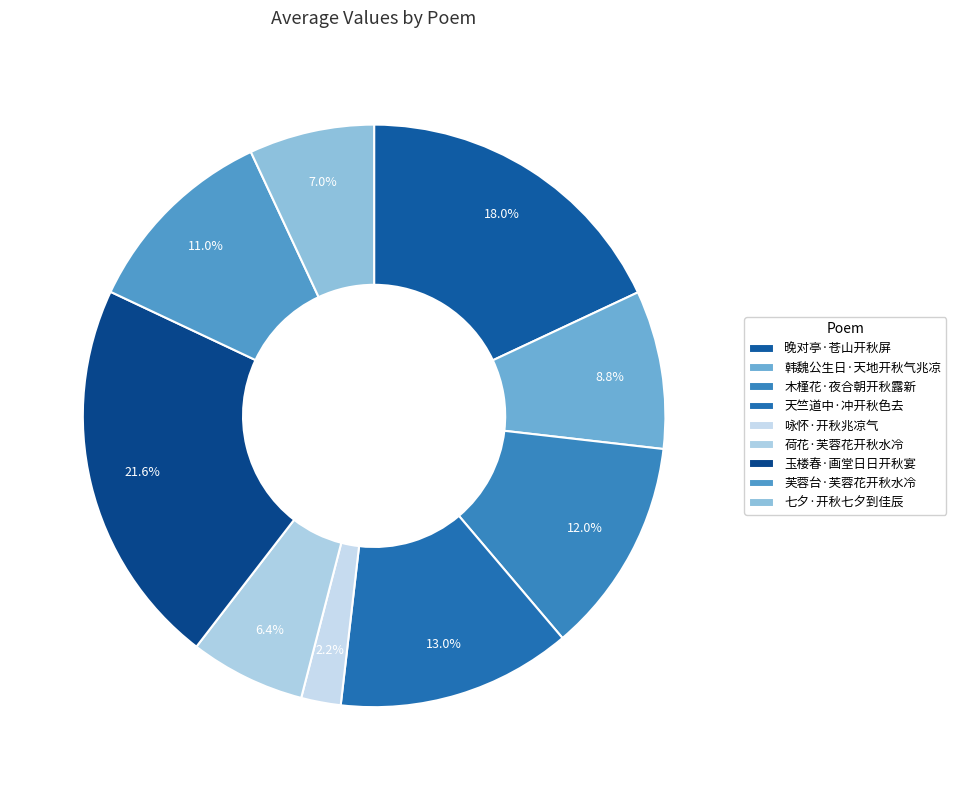

What is the change in value from 韩魏公生日·天地开秋气兆凉 to 咏怀·开秋兆凉气?

-118690